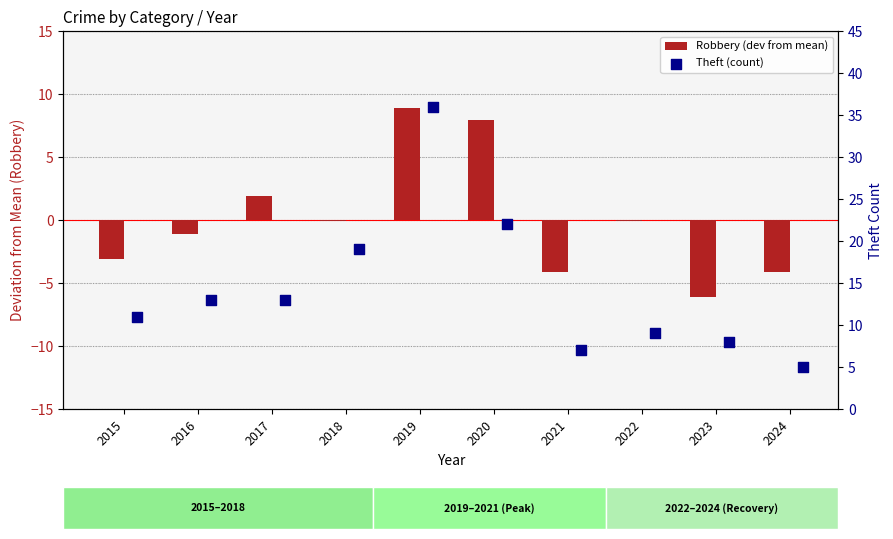

What is the total value across all series at 2016?

11.9